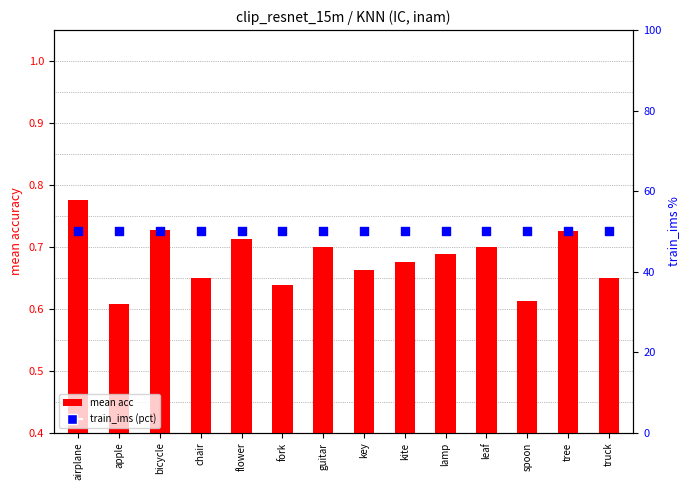

At how many categories does at least one series exceed 9?

14